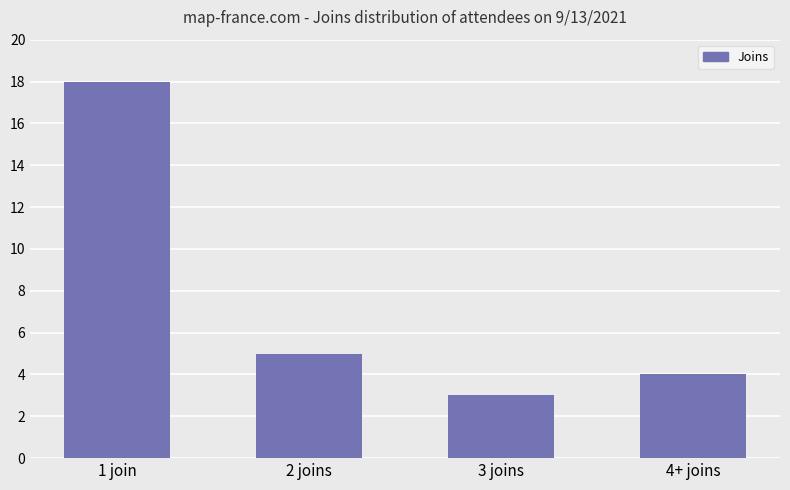

Are the bars horizontal?

No